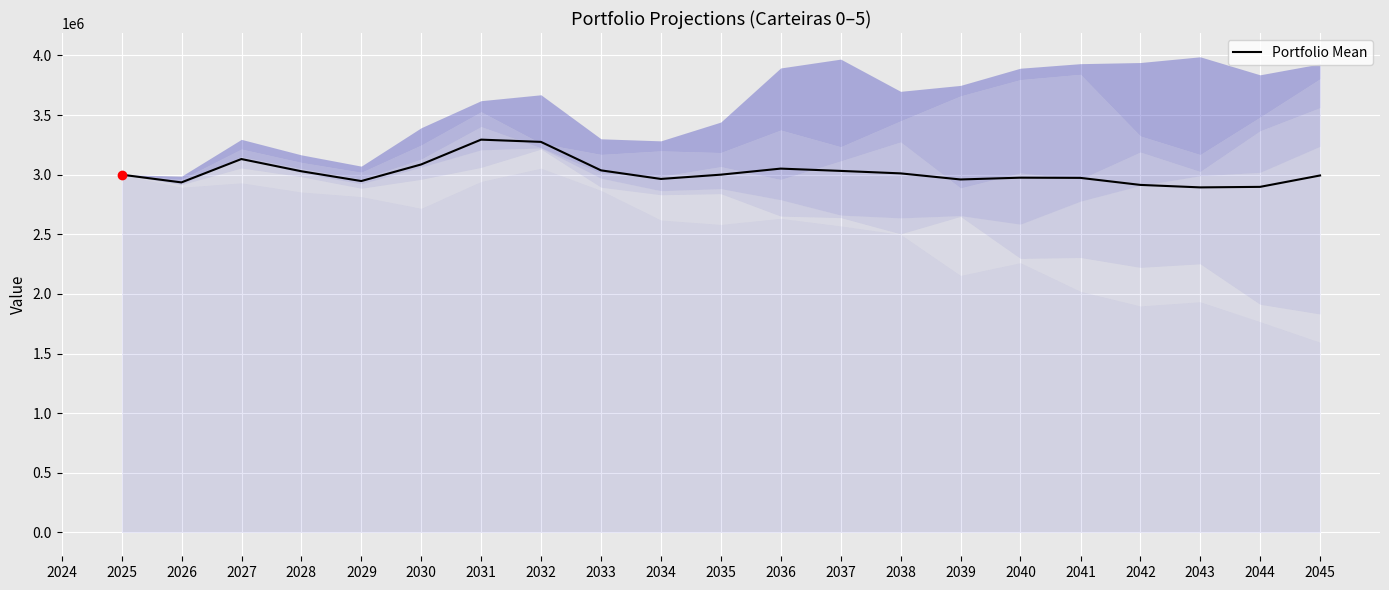

What is the maximum value for Portfolio Mean?

3293595.5